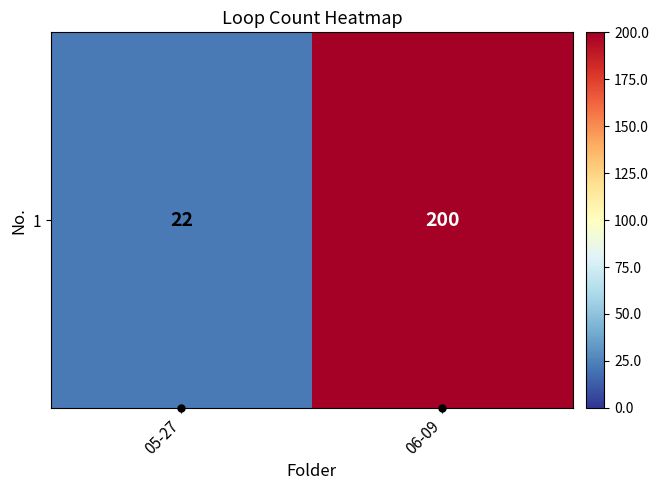

How many series are shown in this chart?

1